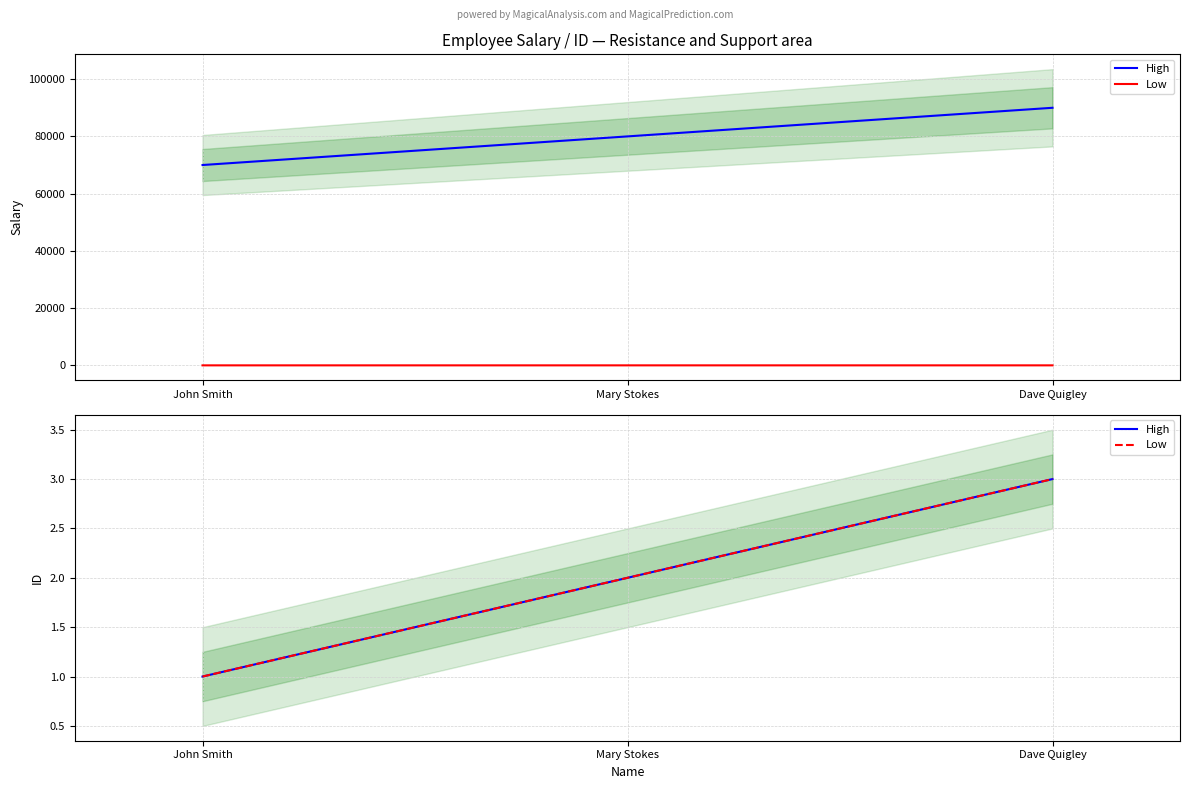

Where is Low nearest to the value 2?

Mary Stokes